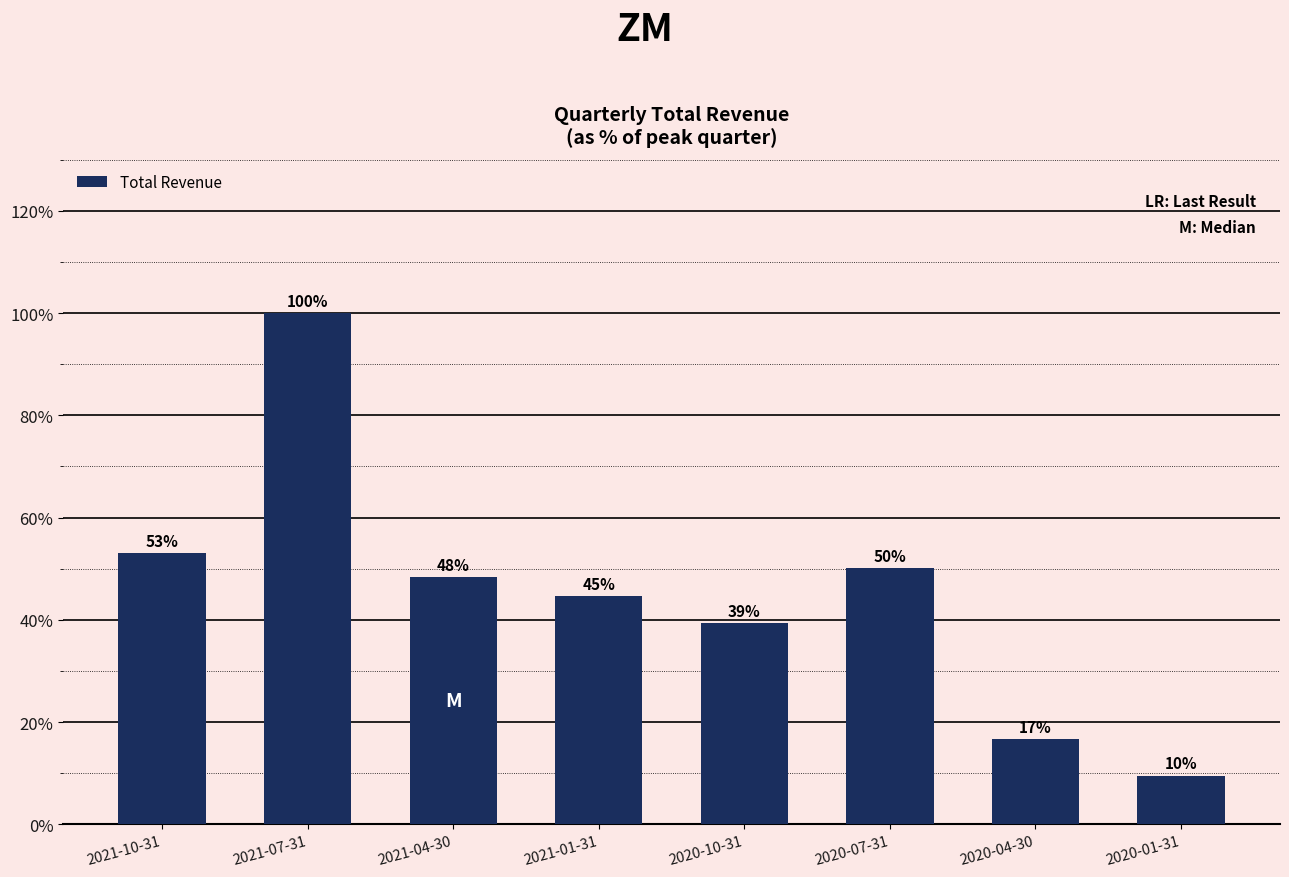

What is the greatest value displayed?

100.0